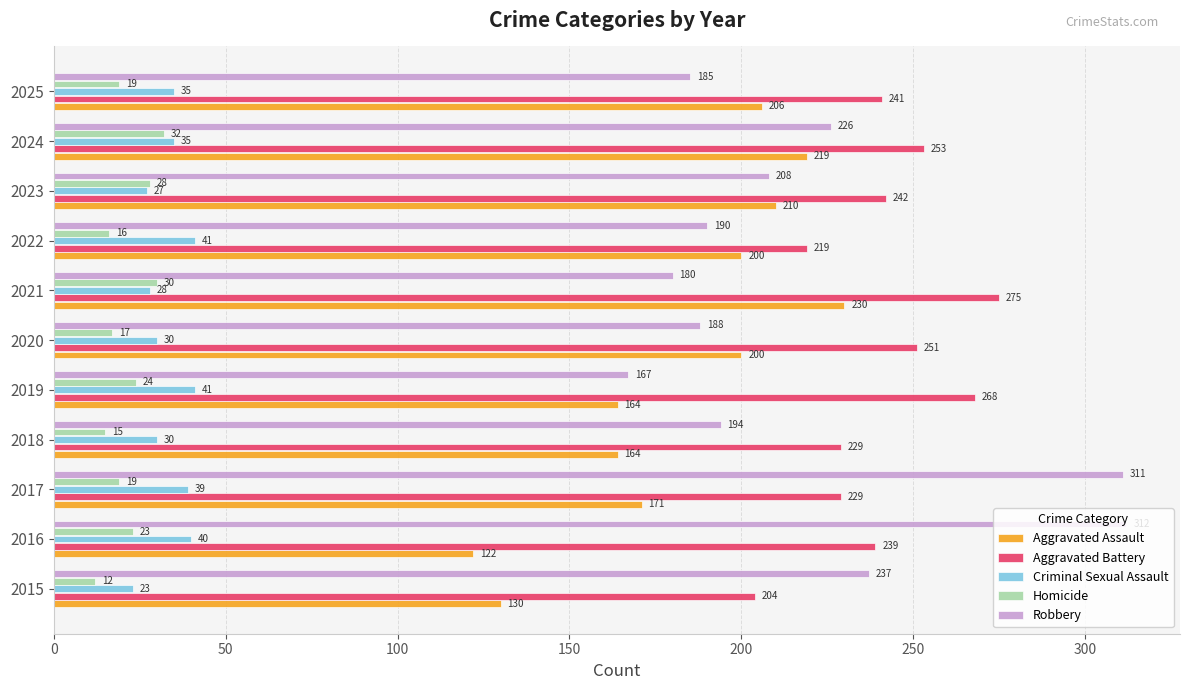

What is the minimum value shown in the chart?

12